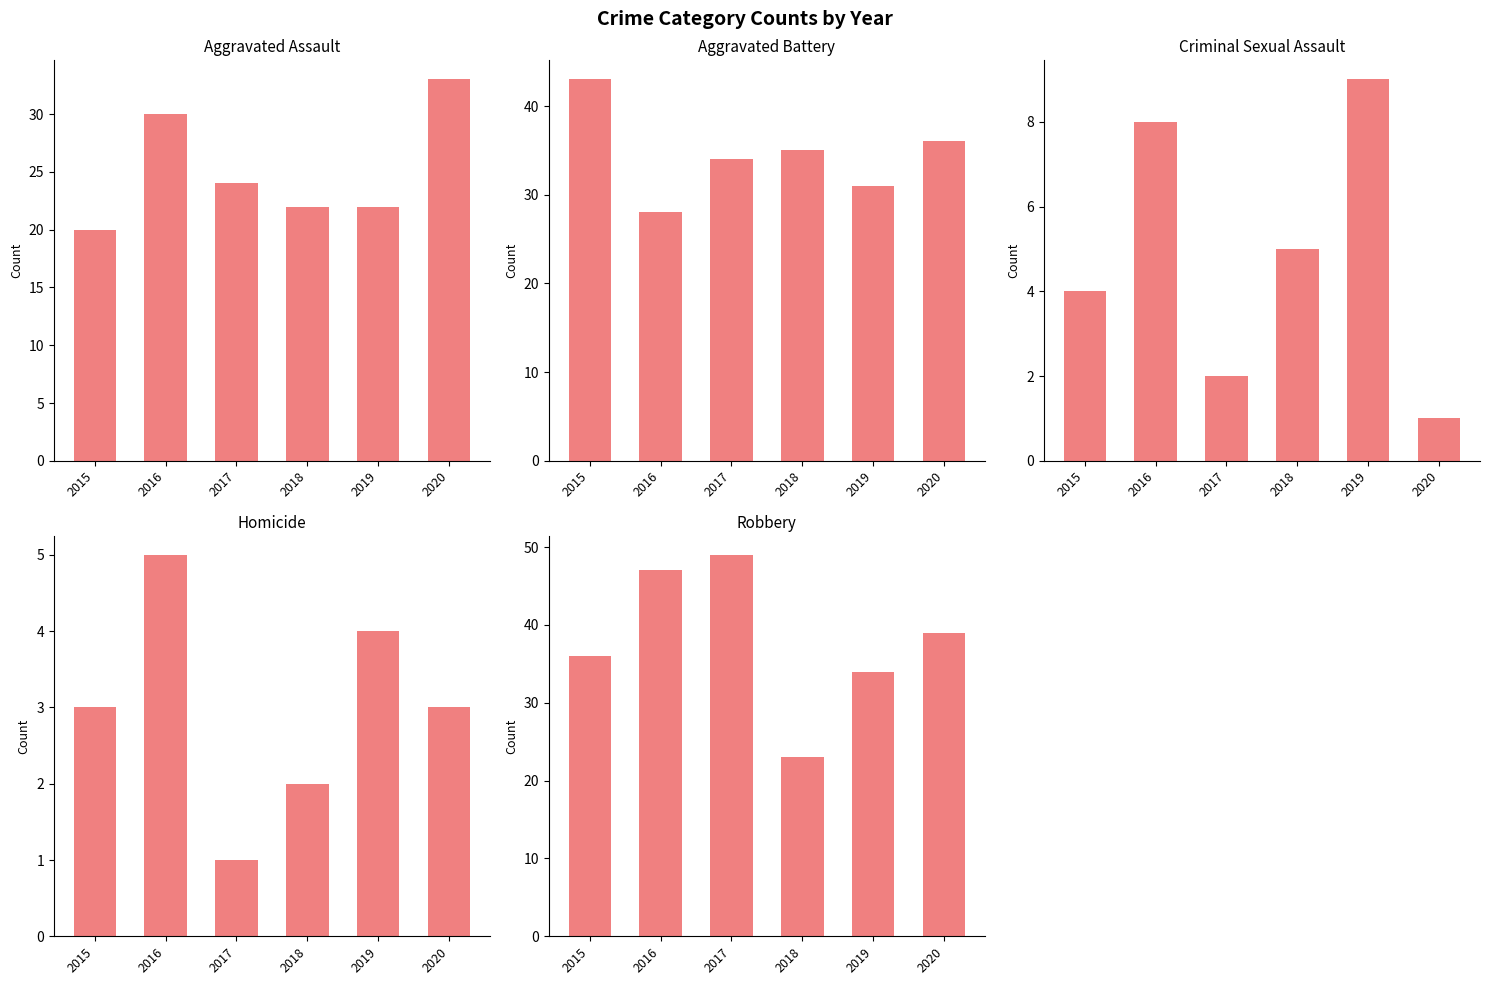

What is the average value of the Criminal Sexual Assault series?

5